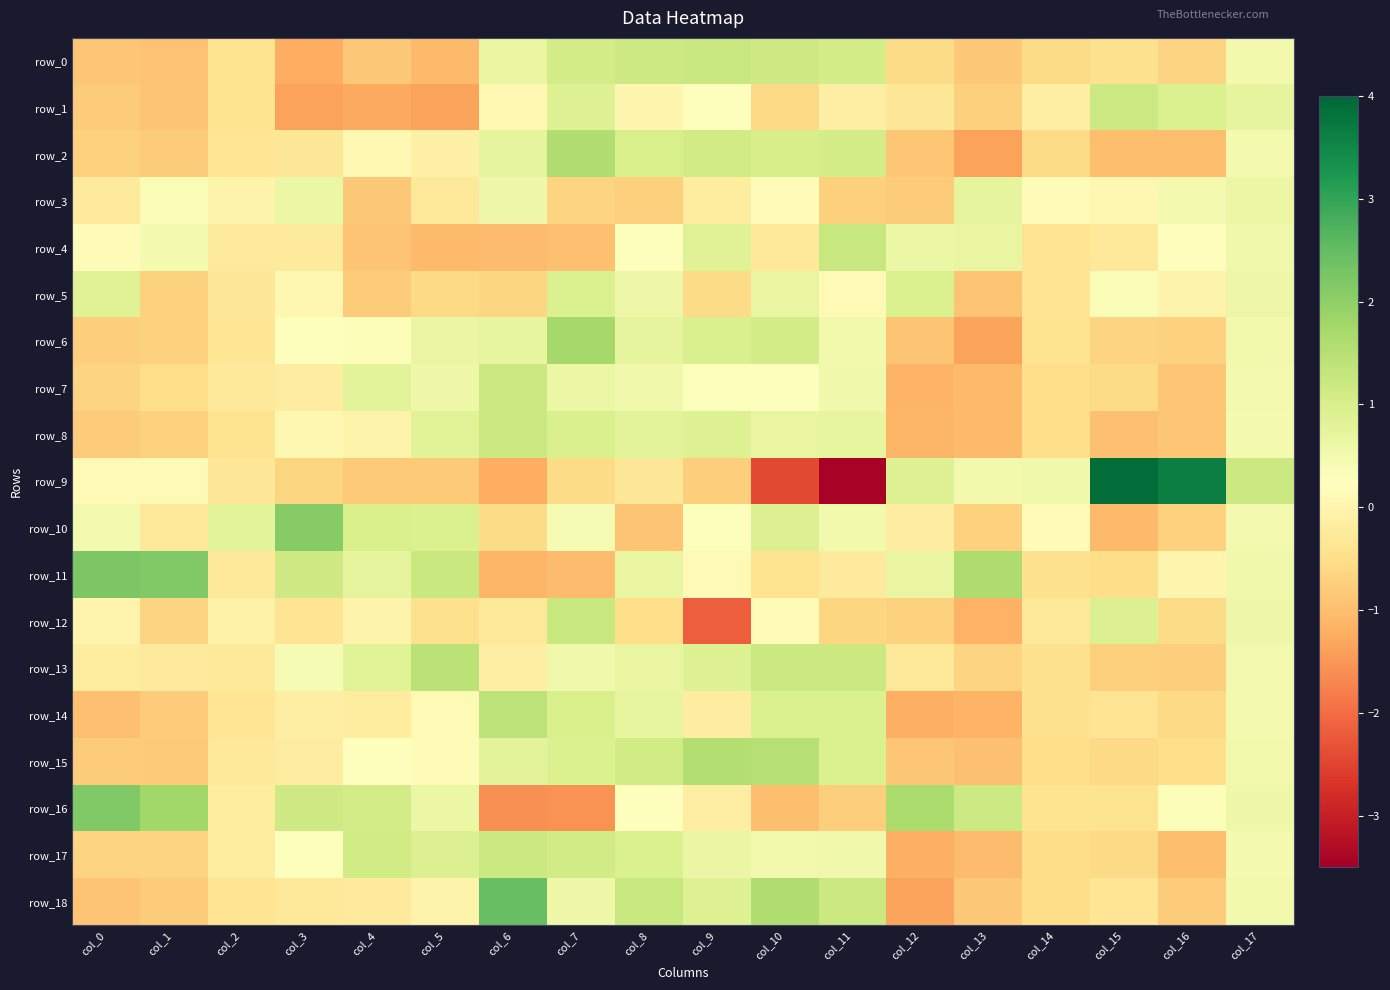

What is the difference between the highest and lowest values at col_17?

0.7